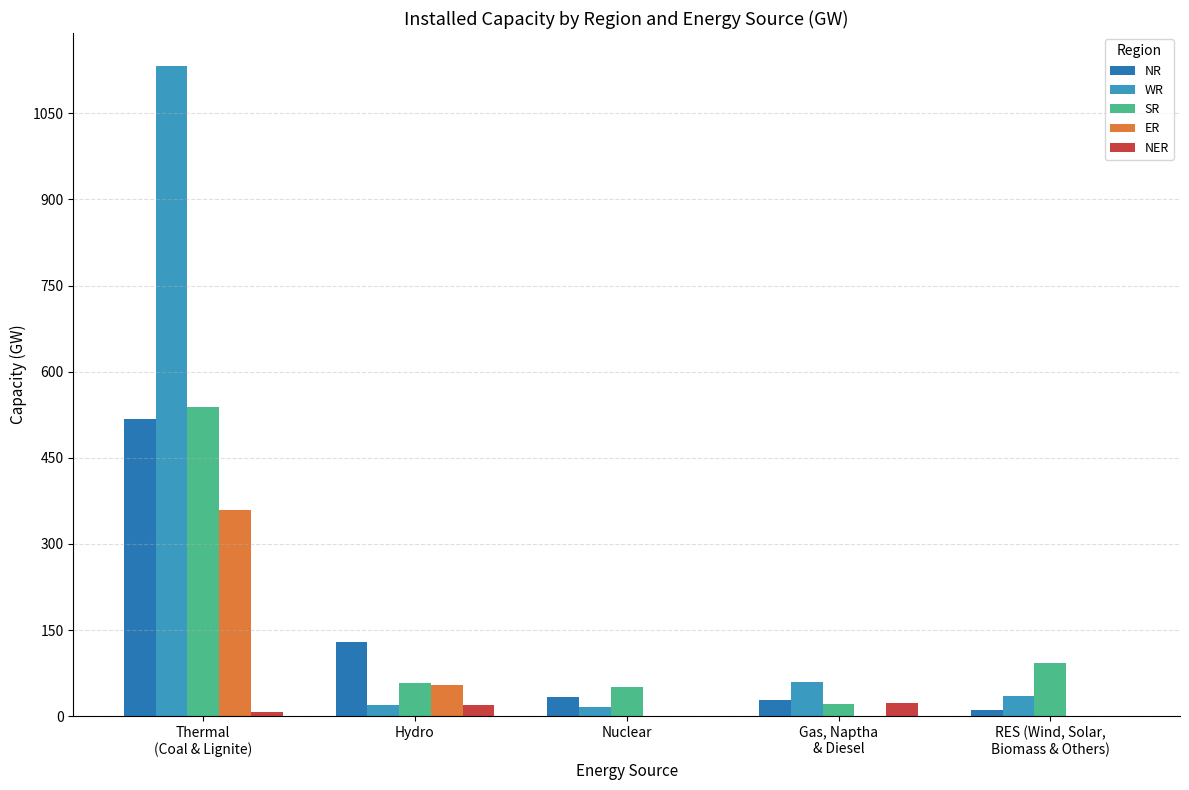

At how many categories does at least one series exceed 287?

1